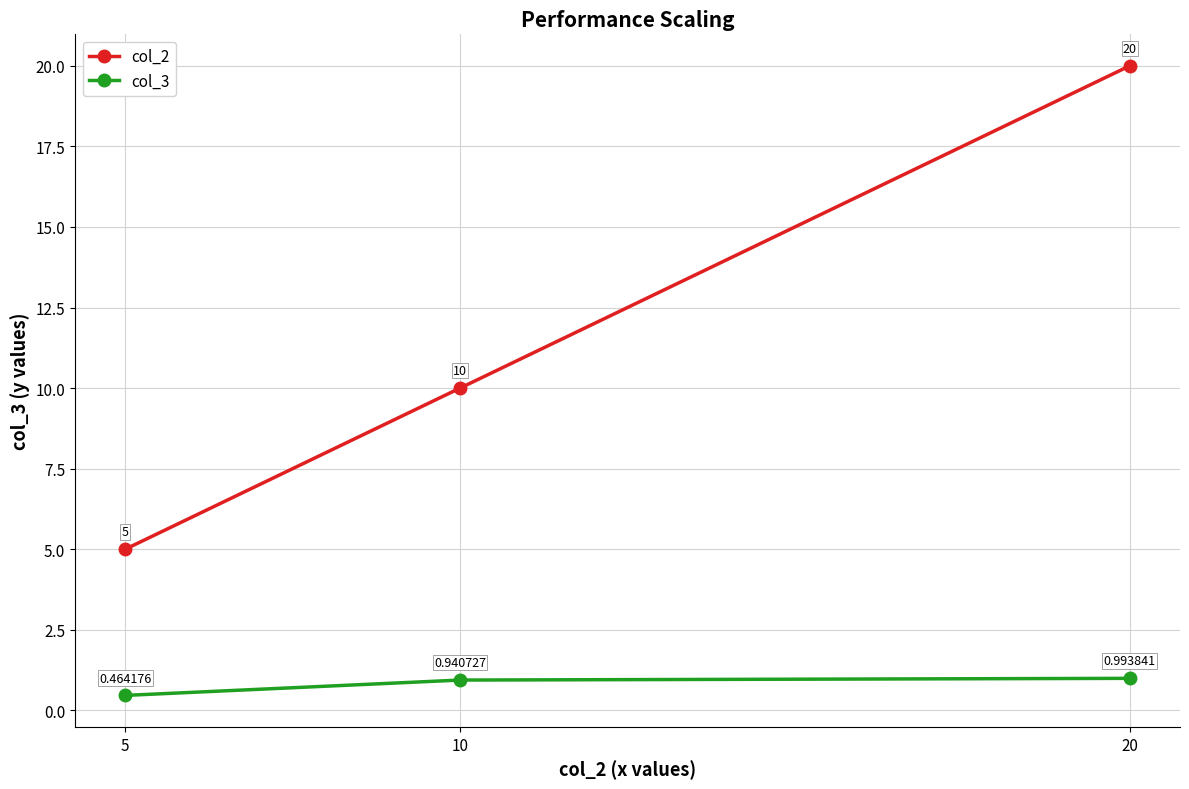

Is the value of col_2 at 20 greater than the value of col_3 at 10?

Yes